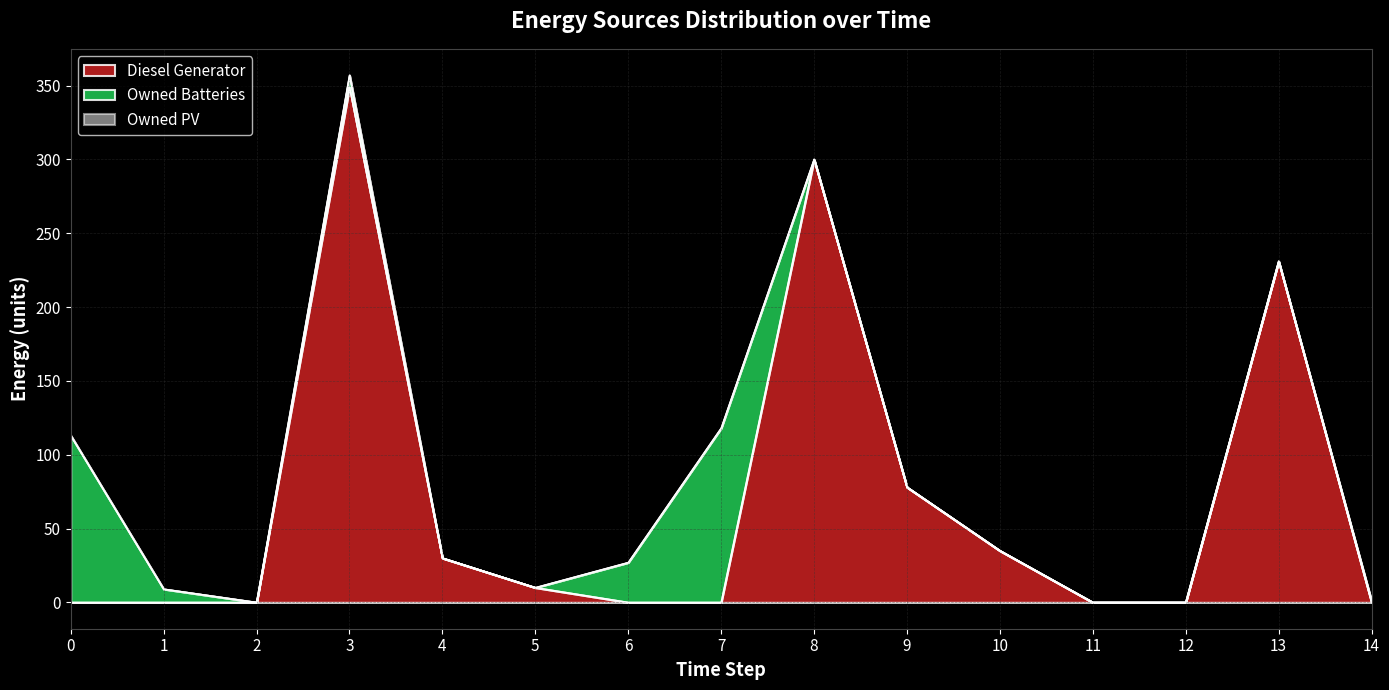

Count the number of categories in the chart.

15